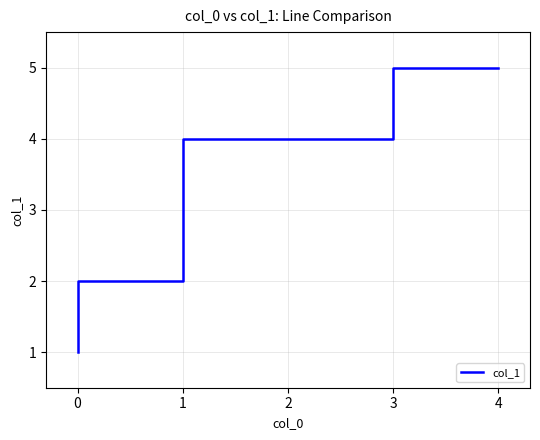

How many values exceed 4?

2